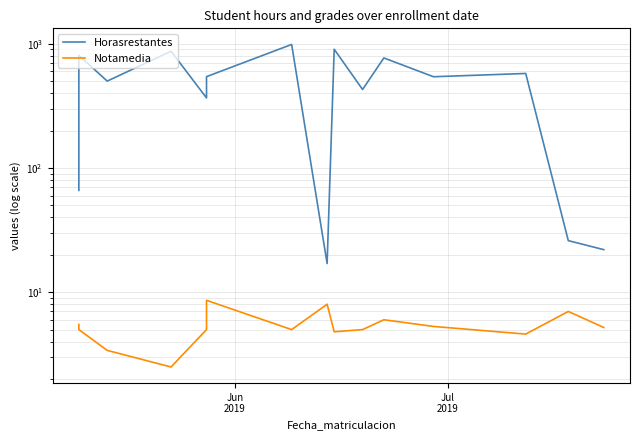

True or false: Notamedia and Horasrestantes intersect in this chart.

False